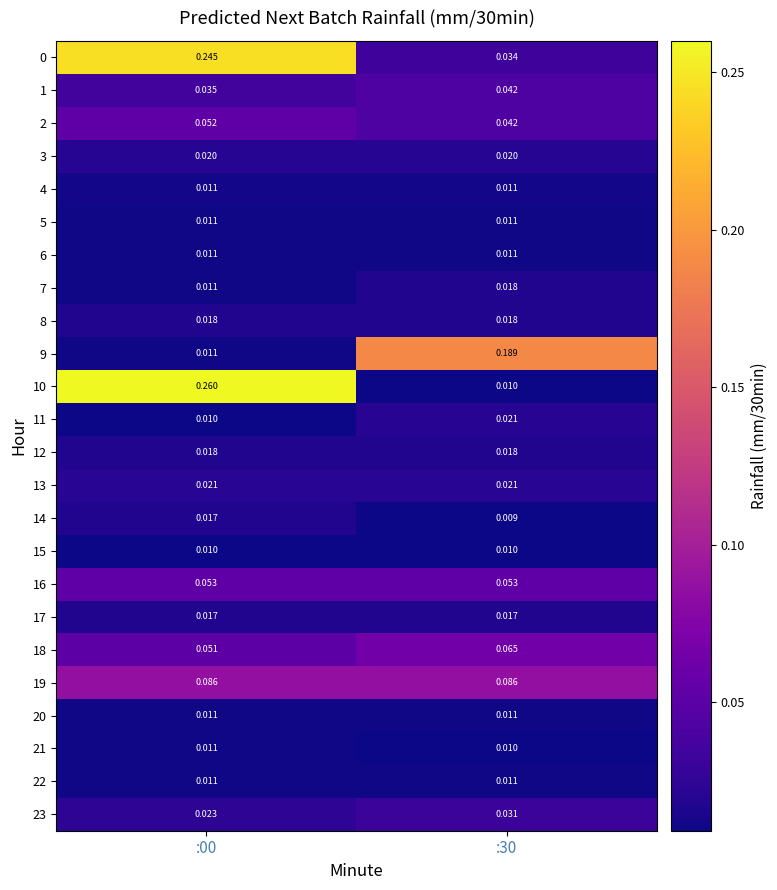

Is the value of 23 at :00 greater than the value of 15 at :30?

Yes